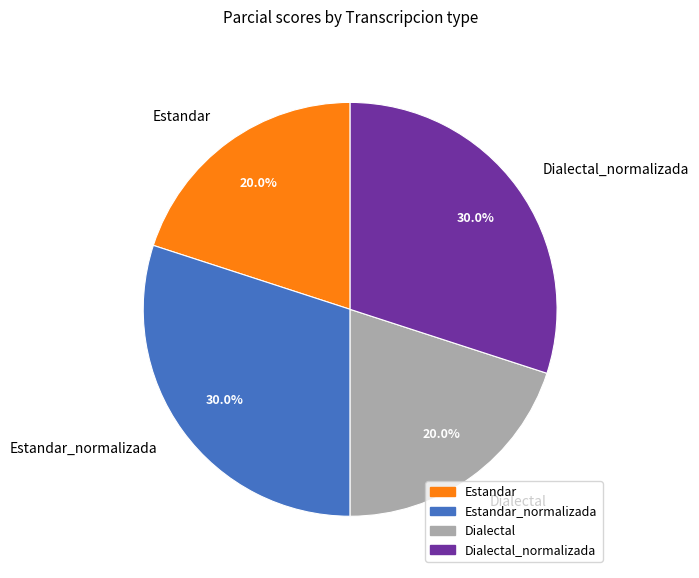

What is the ratio of the value at Dialectal to the value at Dialectal_normalizada?

0.7